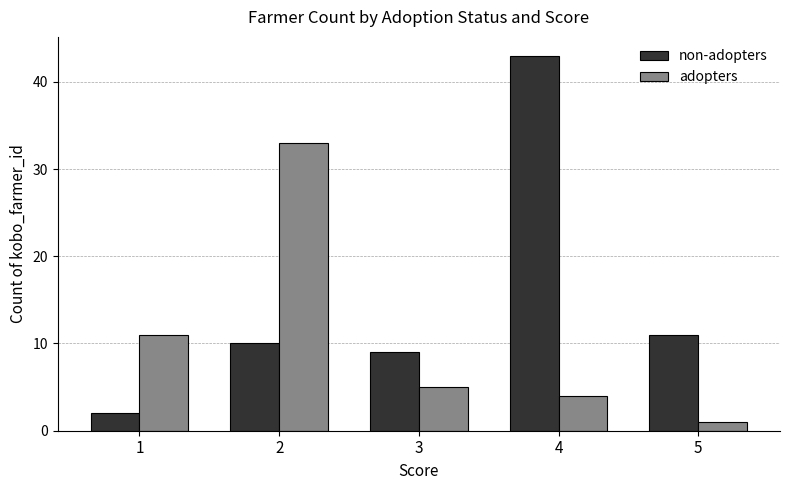

How many data points in adopters are less than 5?

2